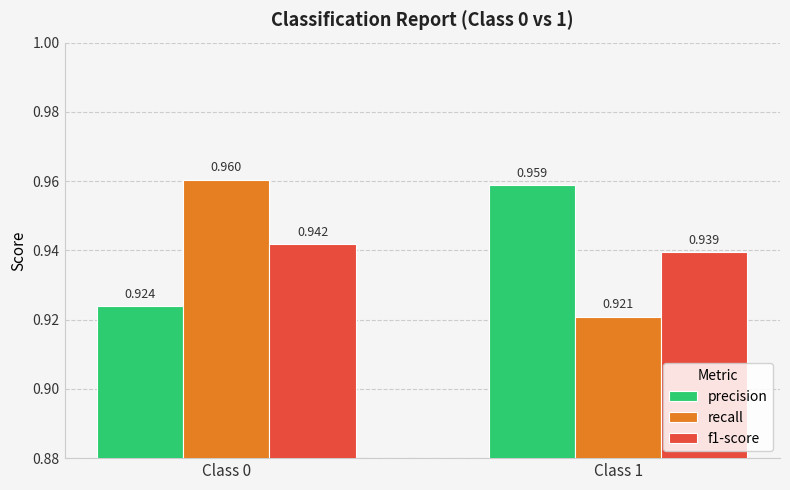

Is it true that precision equals 1.6 at Class 0?

False